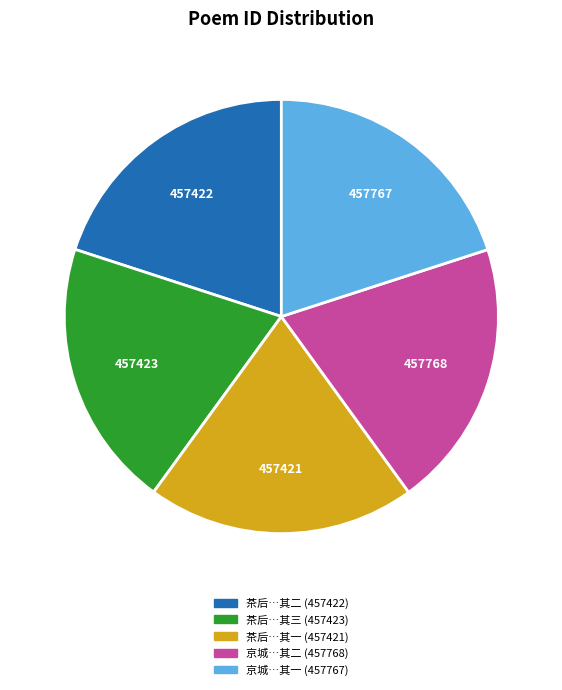

Does any single category account for the majority?

No